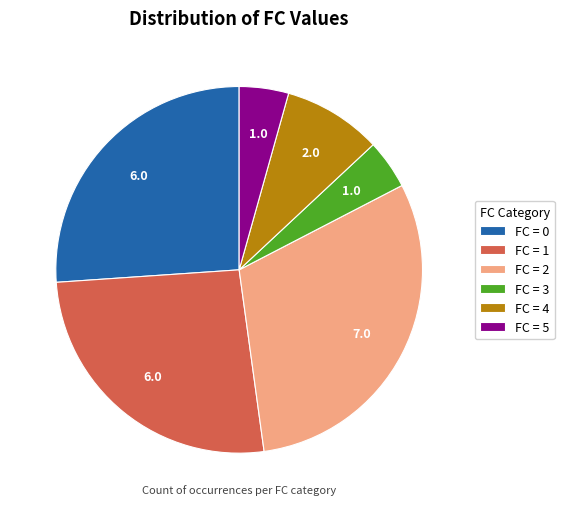

Do FC = 1 and FC = 0 together represent more than half of the pie?

Yes